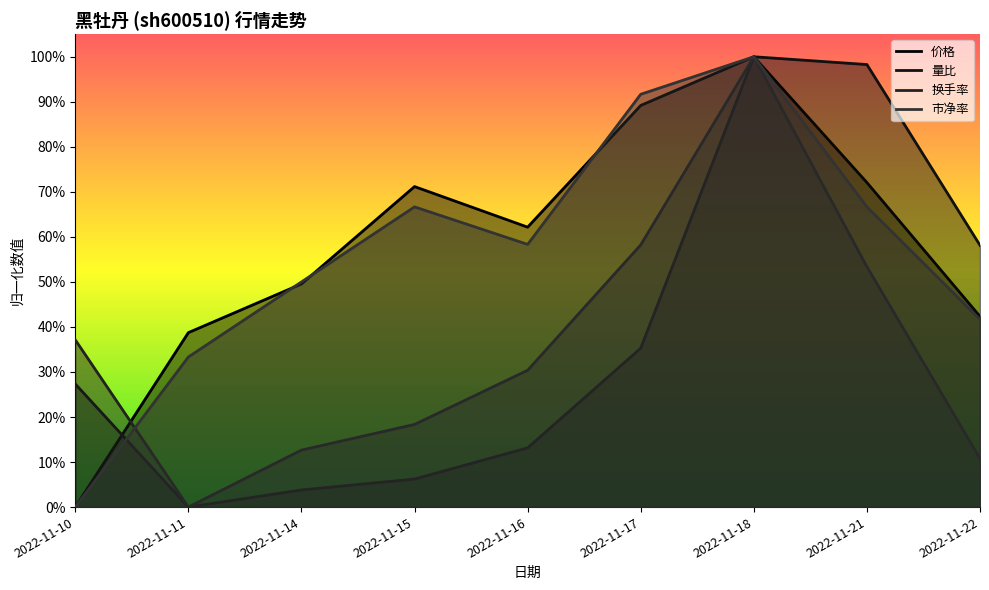

What is the difference between the second highest and second lowest values in the 价格 series?

0.5